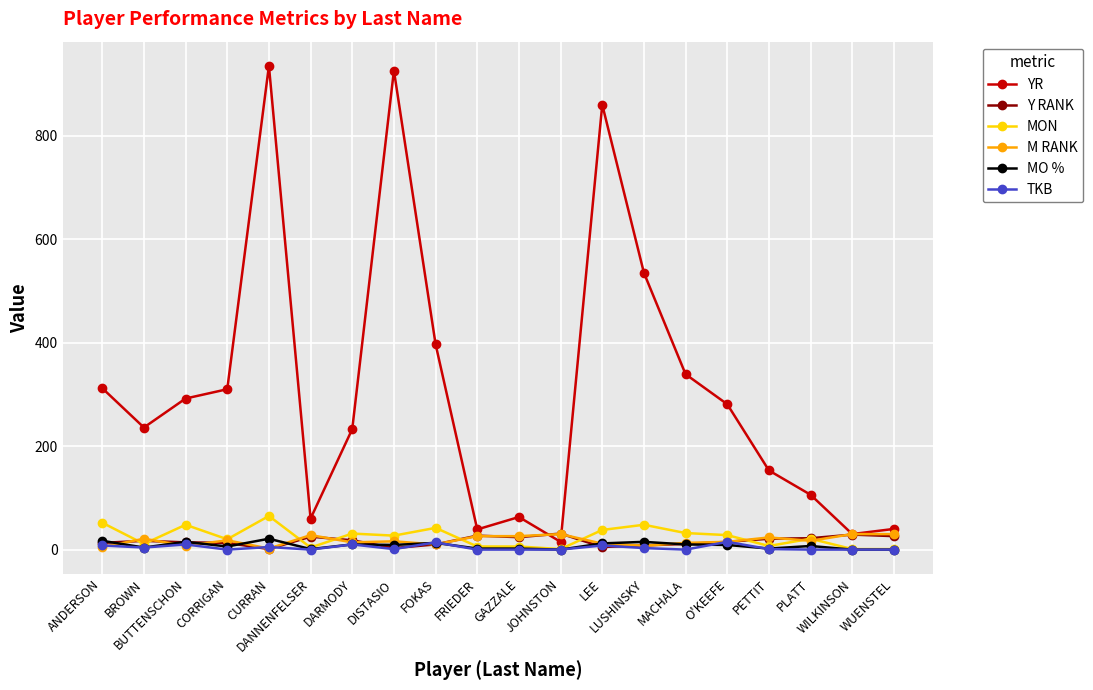

Which series has the largest total across all categories?

YR